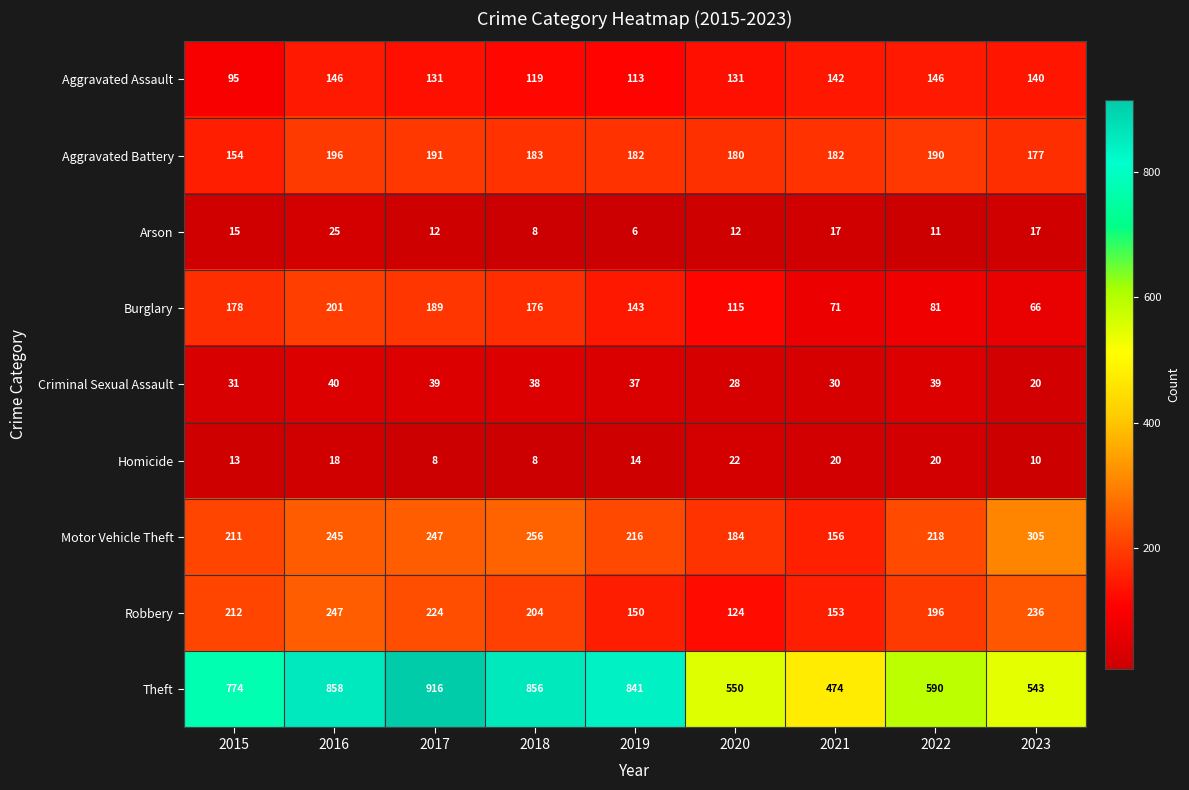

What is the maximum value shown in the chart?

916